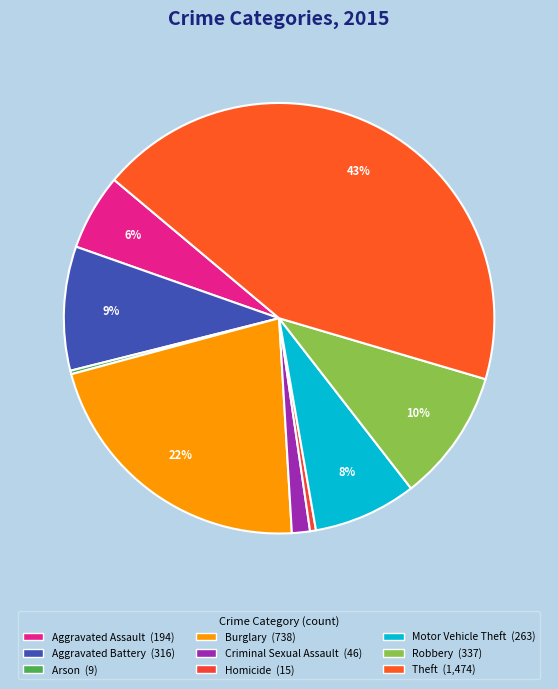

Count the number of slices in the pie.

9